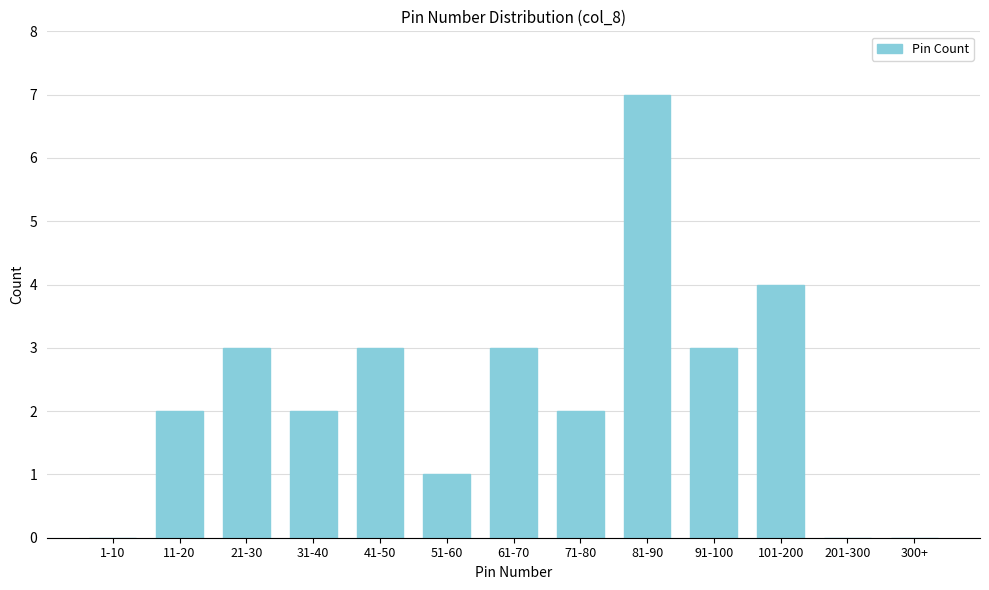

Reading right to left, what are all the values shown in this chart?

300+=0	201-300=0	101-200=4	91-100=3	81-90=7	71-80=2	61-70=3	51-60=1	41-50=3	31-40=2	21-30=3	11-20=2	1-10=0